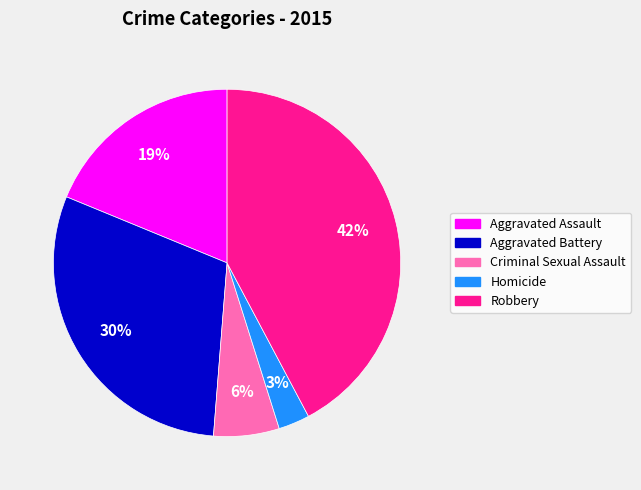

True or false: Aggravated Assault accounts for 25% of the total.

False